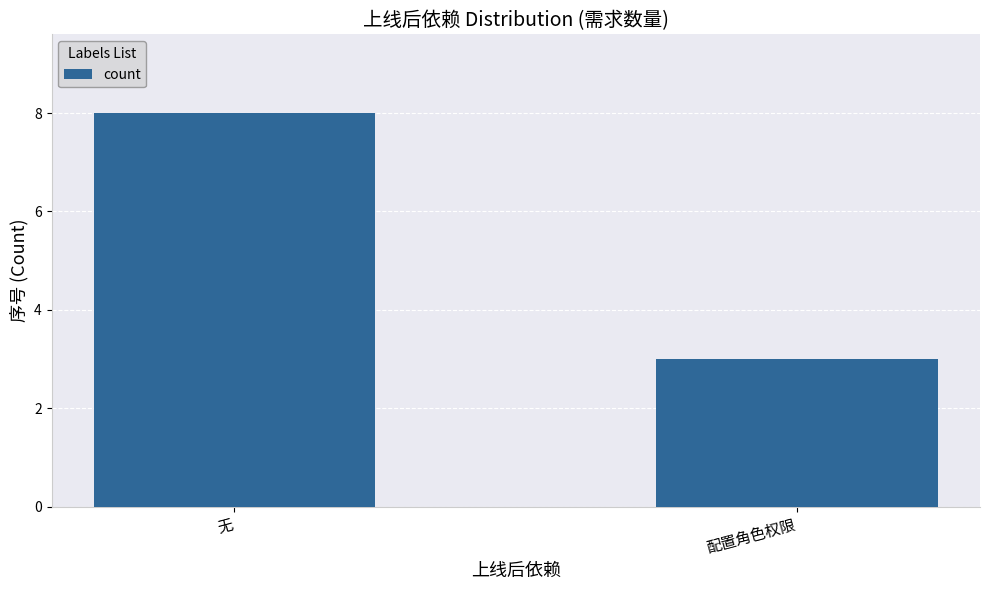

Rank the categories by value from highest to lowest.

无, 配置角色权限